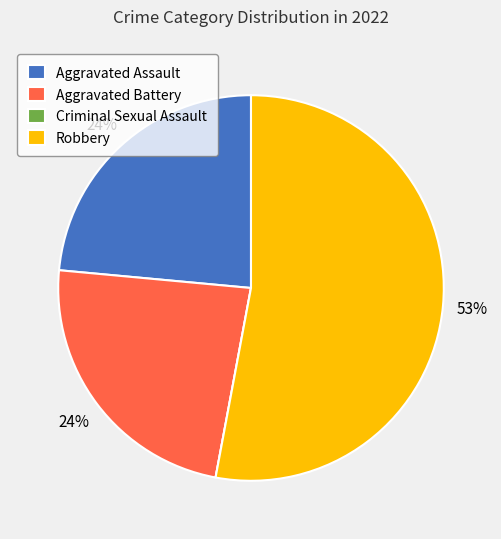

What percentage is the Aggravated Battery slice, to the nearest percent?

24%